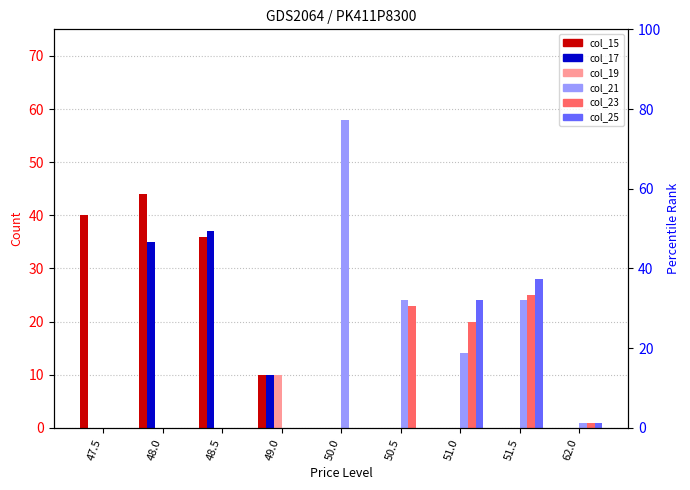

Reading right to left, transcribe all the data shown in this chart.

col_15: 62.0=0	51.5=0	51.0=0	50.5=0	50.0=0	49.0=10	48.5=36	48.0=44	47.5=40
col_17: 62.0=0	51.5=0	51.0=0	50.5=0	50.0=0	49.0=10	48.5=37	48.0=35	47.5=0
col_19: 62.0=0	51.5=0	51.0=0	50.5=0	50.0=0	49.0=10	48.5=0	48.0=0	47.5=0
col_21: 62.0=1	51.5=24	51.0=14	50.5=24	50.0=58	49.0=0	48.5=0	48.0=0	47.5=0
col_23: 62.0=1	51.5=25	51.0=20	50.5=23	50.0=0	49.0=0	48.5=0	48.0=0	47.5=0
col_25: 62.0=1	51.5=28	51.0=24	50.5=0	50.0=0	49.0=0	48.5=0	48.0=0	47.5=0